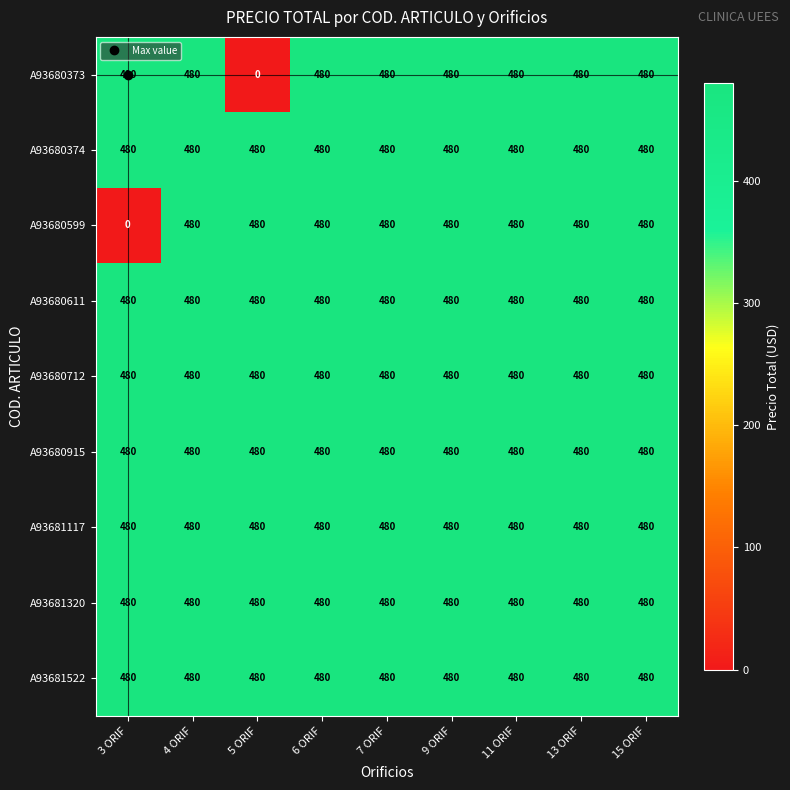

What is the approximate value of A93680373 at 15 ORIF, to the nearest 50?

500